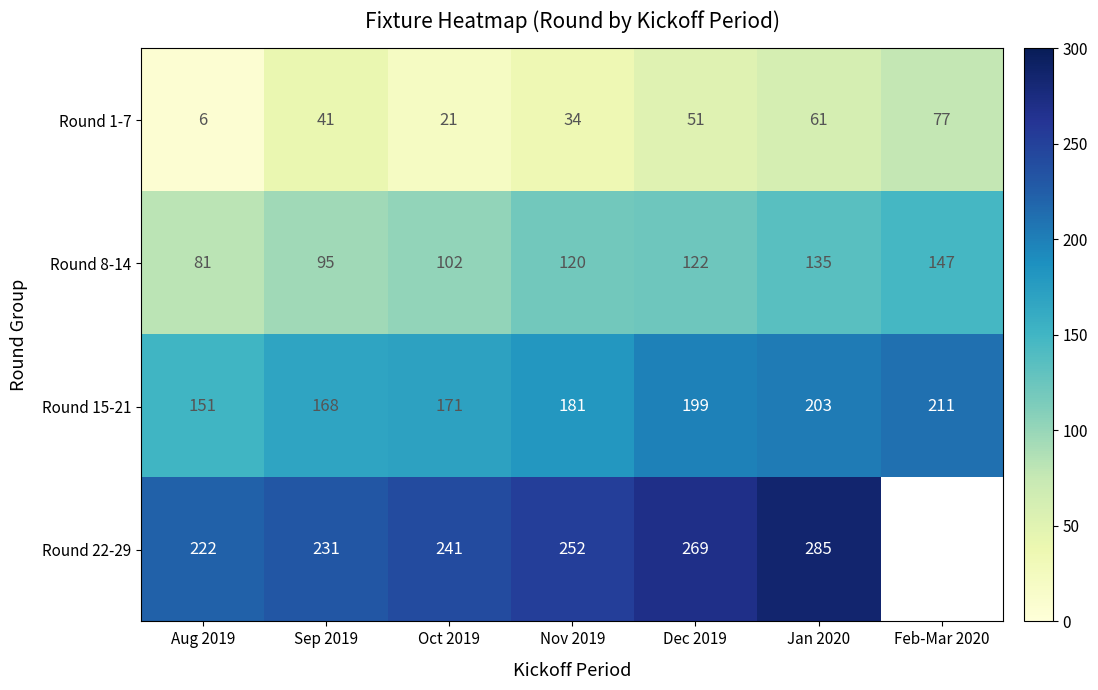

Where is Round 15-21 nearest to the value 181?

Nov 2019